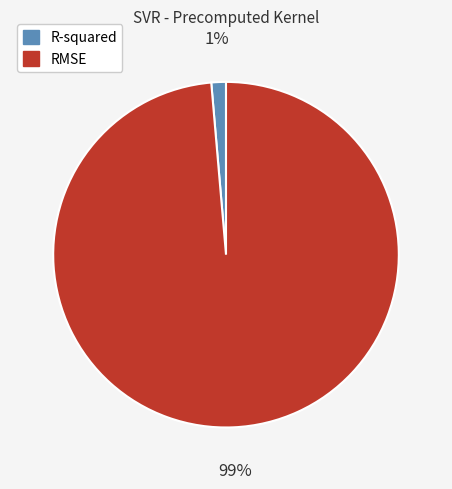

Do RMSE and R-squared together represent more than half of the pie?

Yes